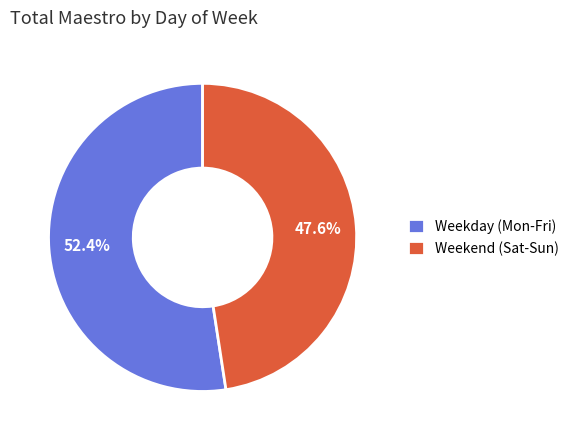

What percentage is NOT represented by Weekend (Sat-Sun)?

52.4%